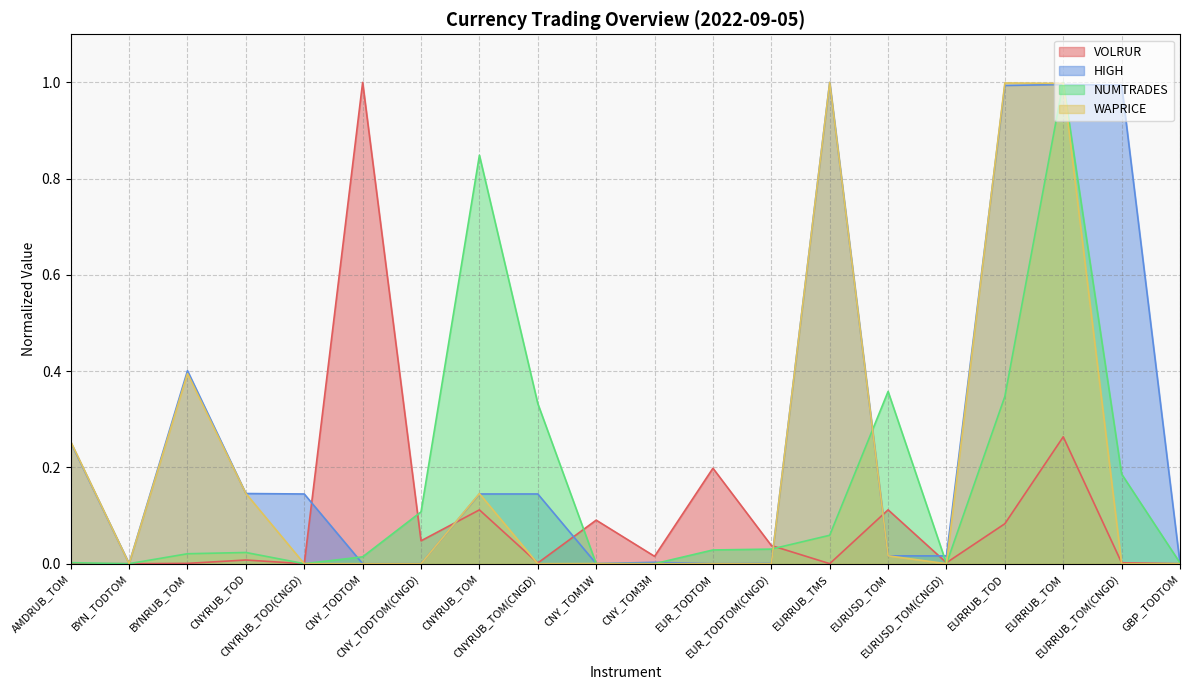

What is the sum of the HIGH values at EURRUB_TOM and CNY_TODTOM?

1.0